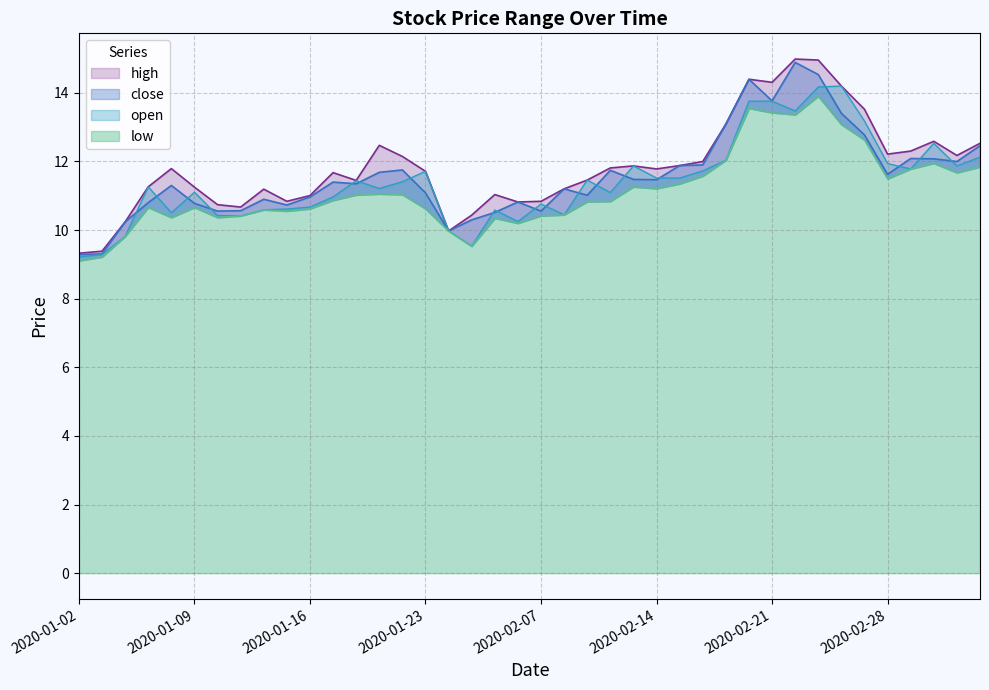

At which category does close reach its first local peak?

2020-01-08